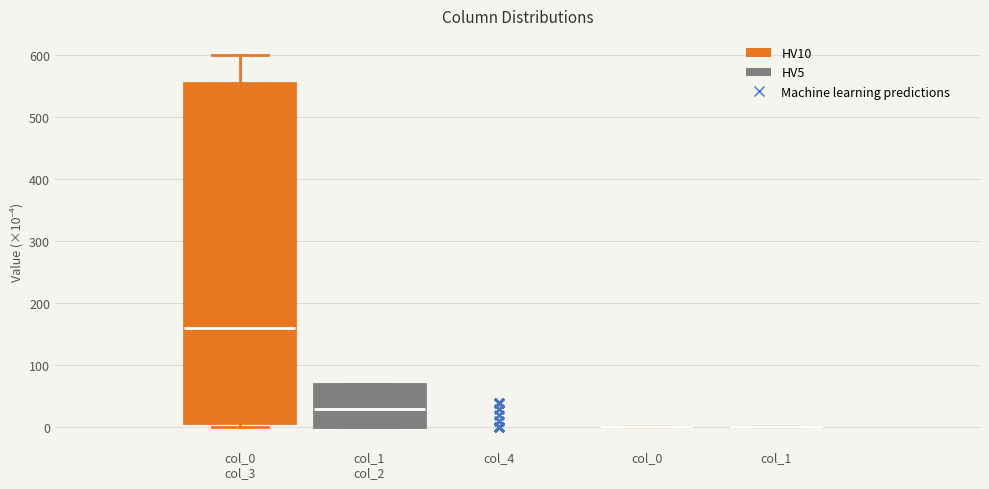

Comparing the boxes themselves (not the whiskers), which one is the tallest?

col_0 col_3